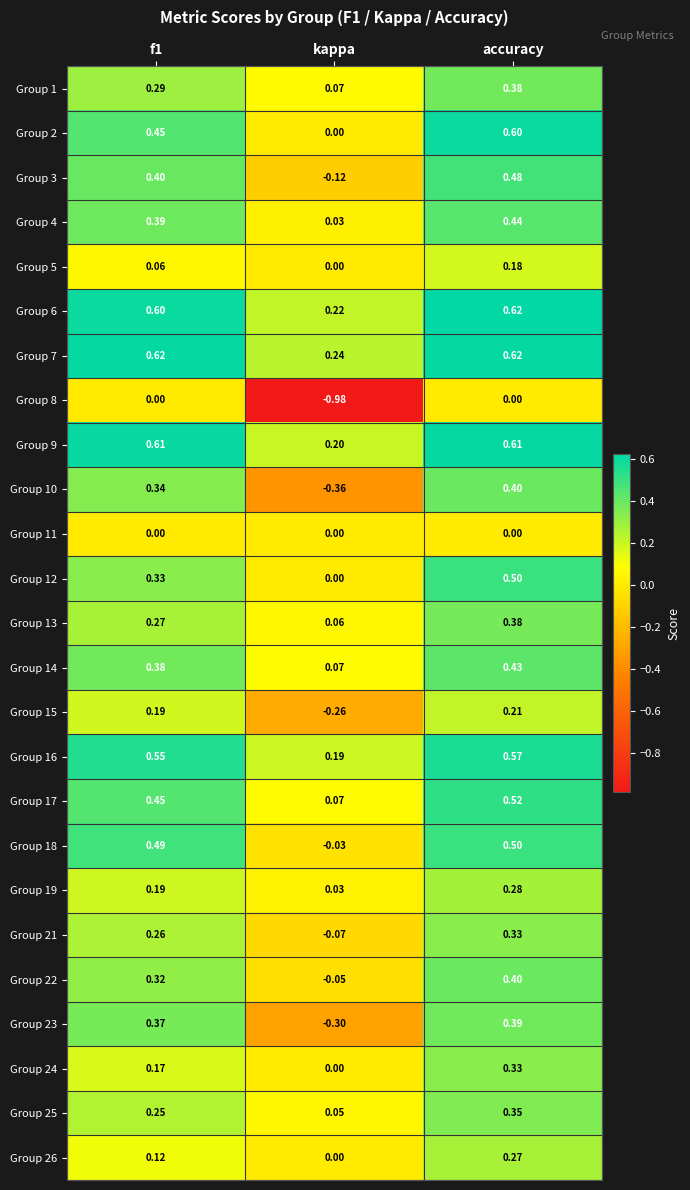

Is the value of Group 23 at kappa greater than the value of Group 7 at accuracy?

No